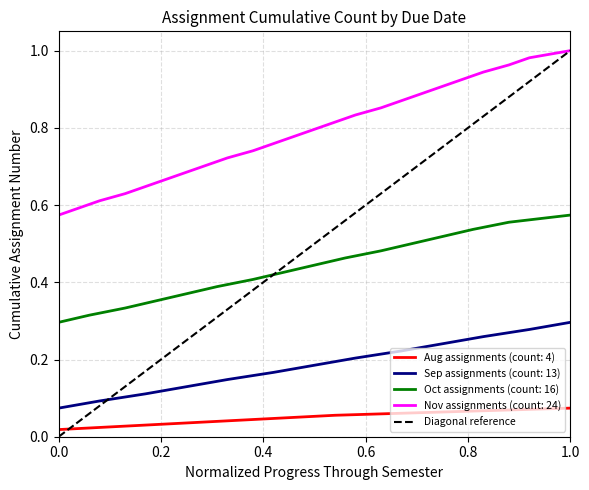

The value at 0.0 is 0. True or false?

True